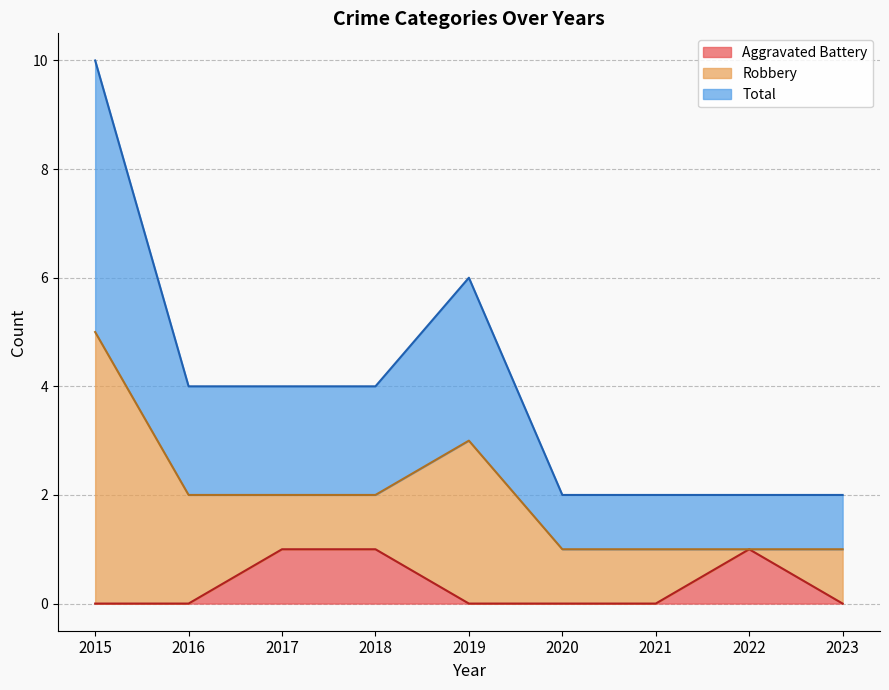

At which label does Aggravated Battery reach its peak?

2017